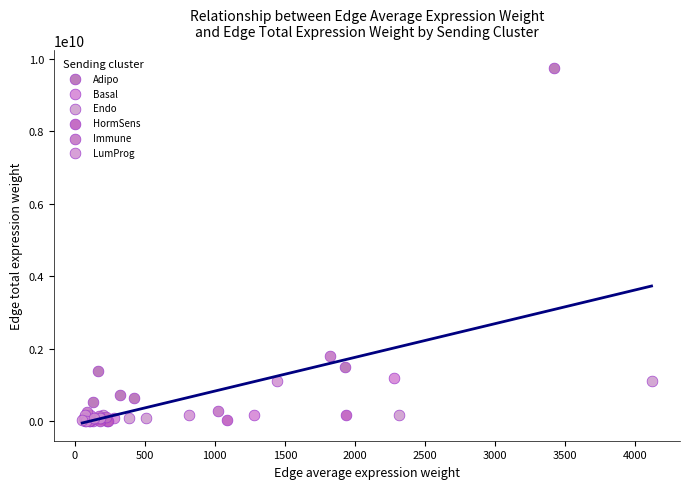

Which series has the largest Y range (max minus min)?

Adipo